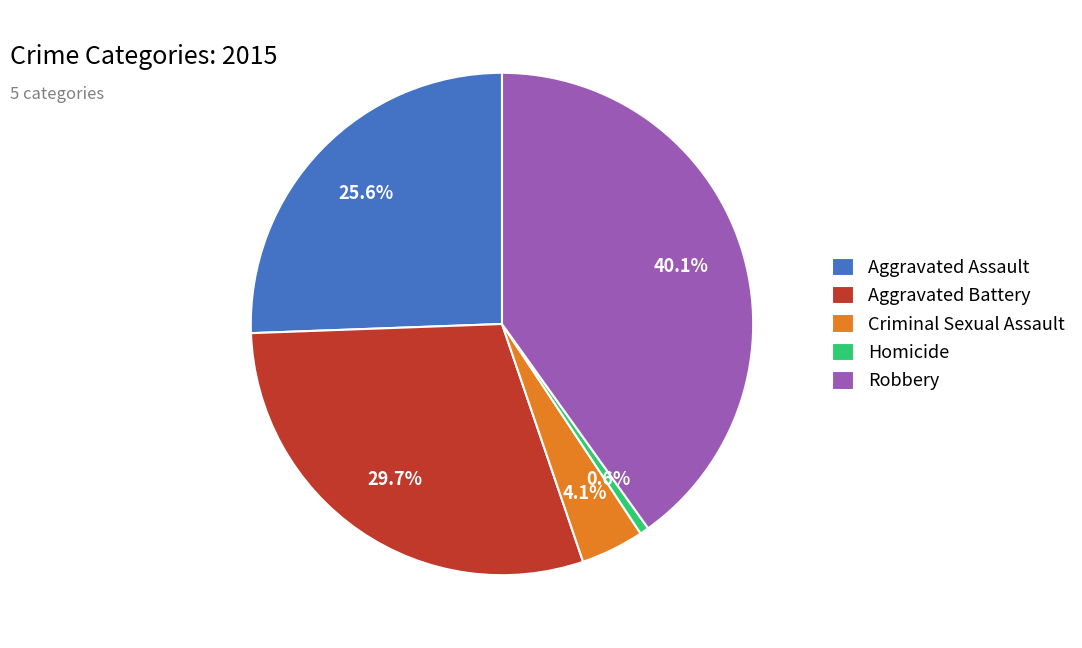

Combined, do Homicide and Aggravated Battery account for over 50%?

No